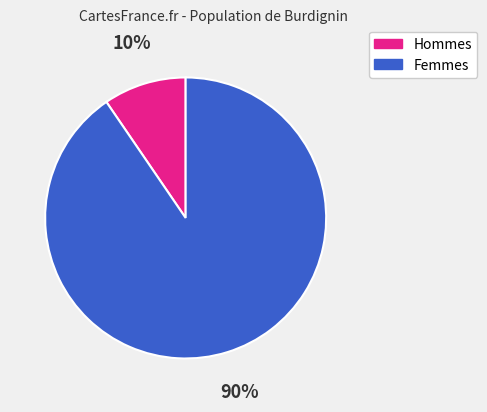

Count the number of slices in the pie.

2